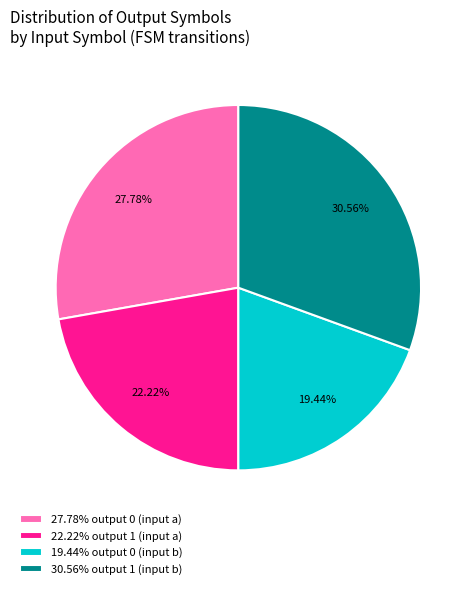

Count the number of slices in the pie.

4